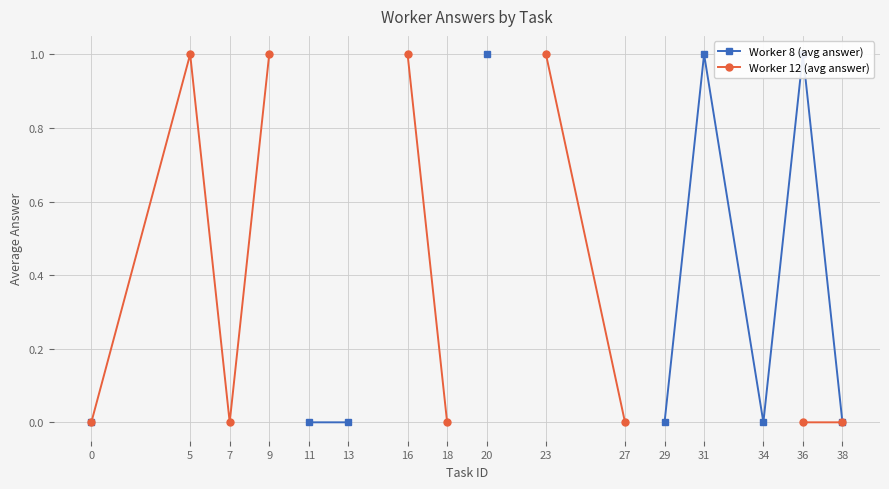

At how many categories does at least one series exceed 0?

7